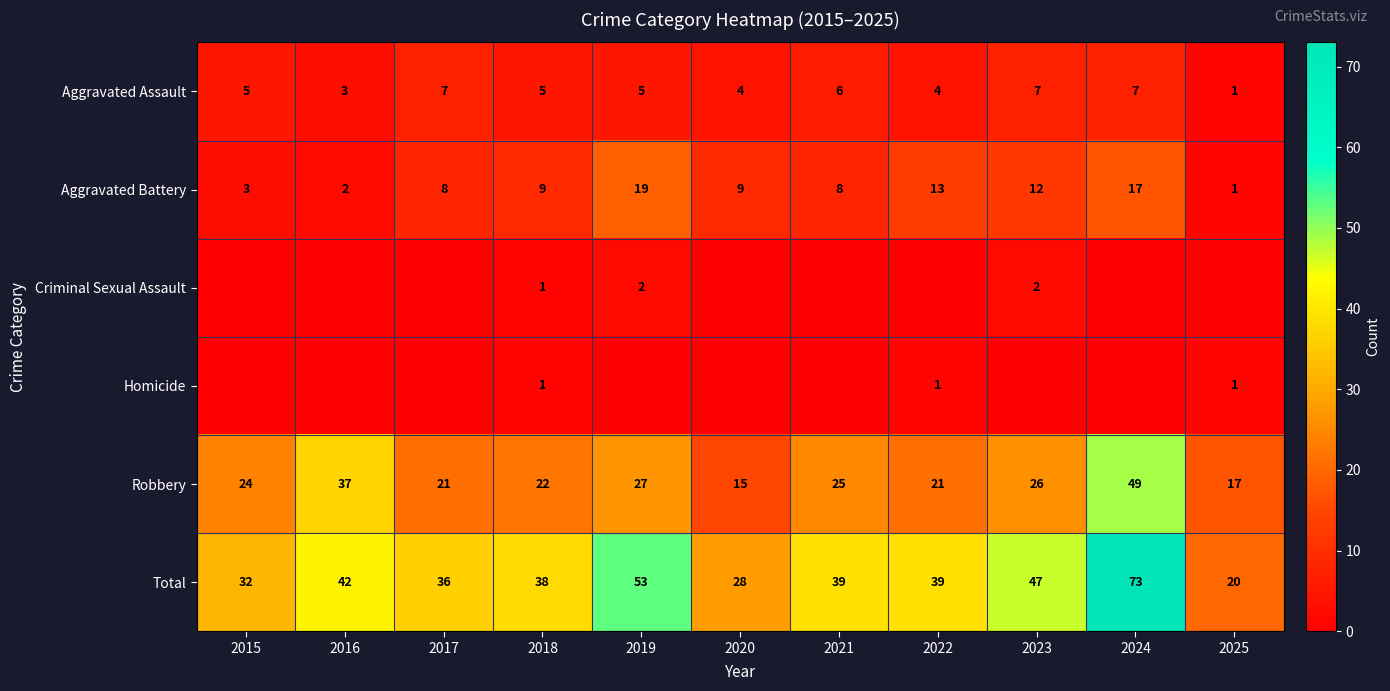

What is the lowest value of the Total series?

20